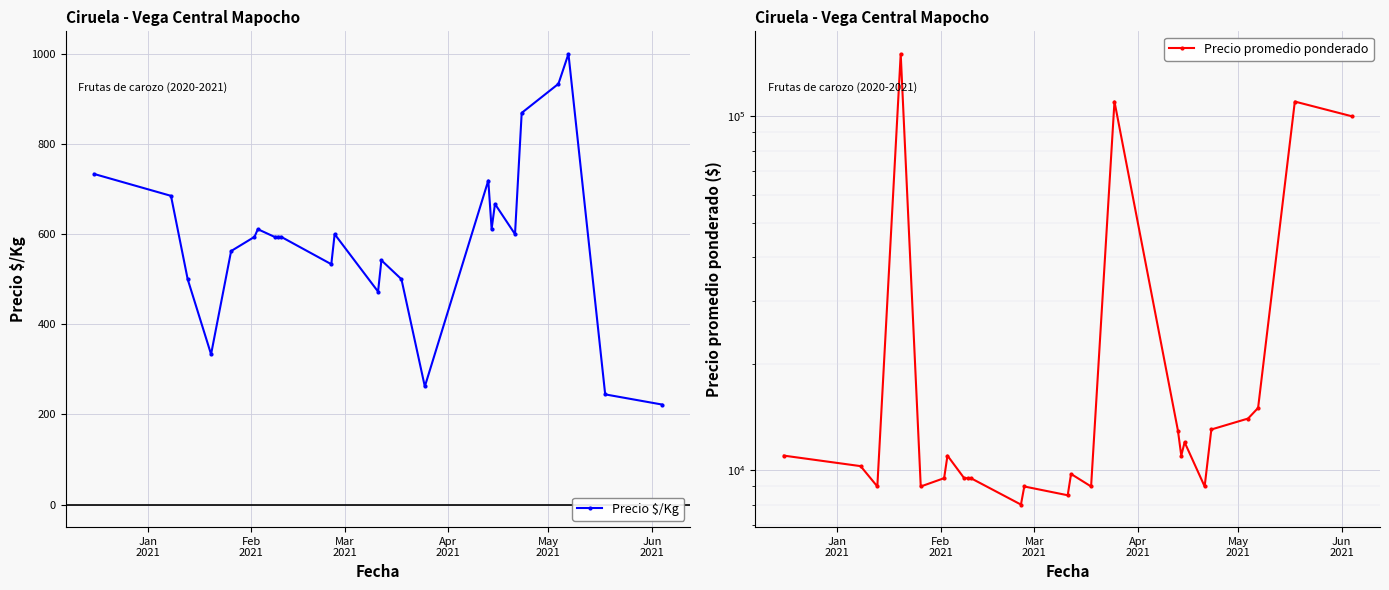

True or false: Precio $/Kg has more than 2 interior local peaks.

True